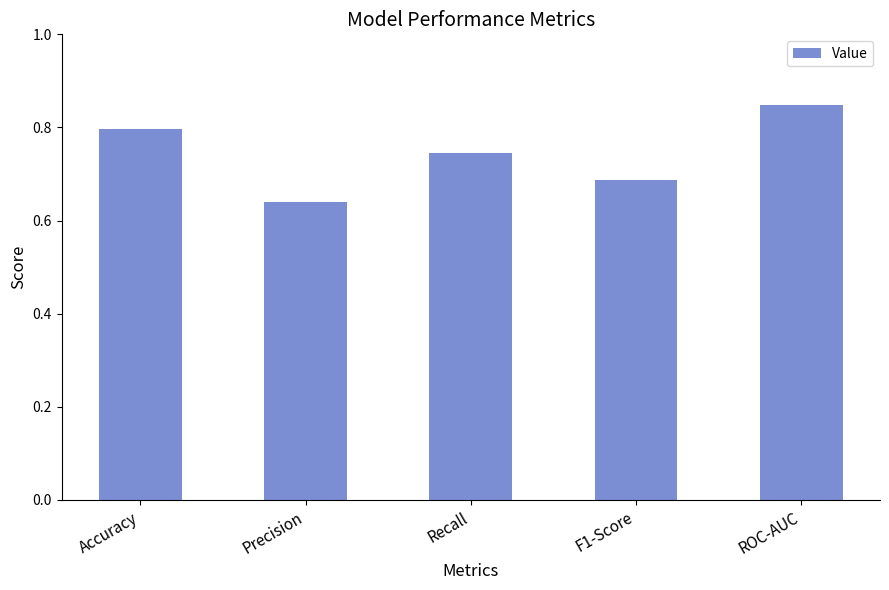

Rank the categories by value from lowest to highest.

Precision, F1-Score, Recall, Accuracy, ROC-AUC